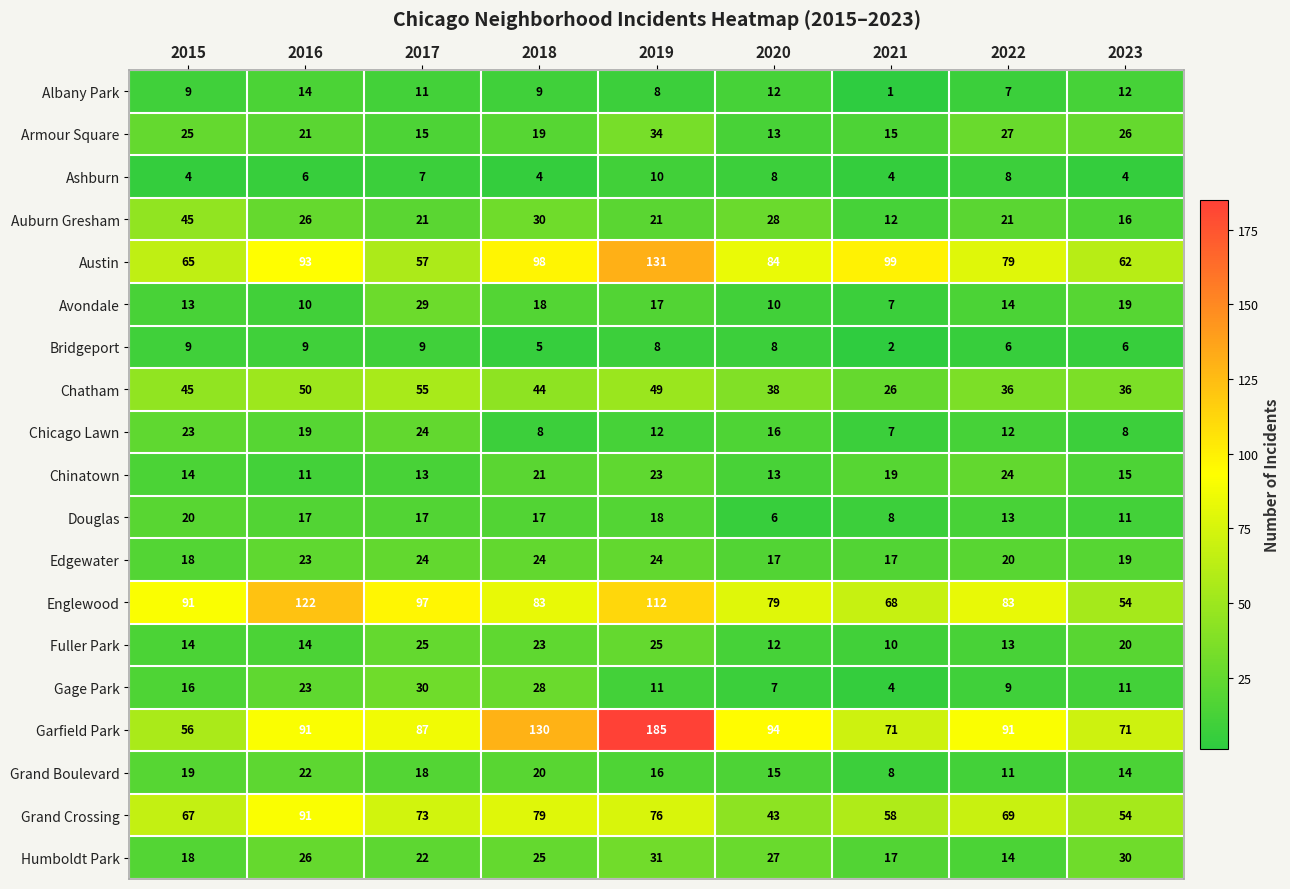

At which category does the chart reach its peak across all series?

2019